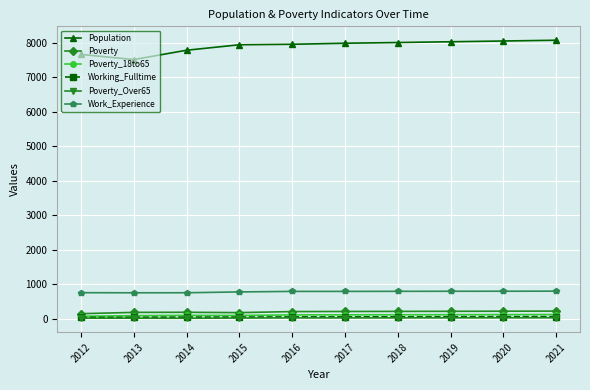

Is the value of Poverty at 2014 greater than the value of Working_Fulltime at 2018?

Yes